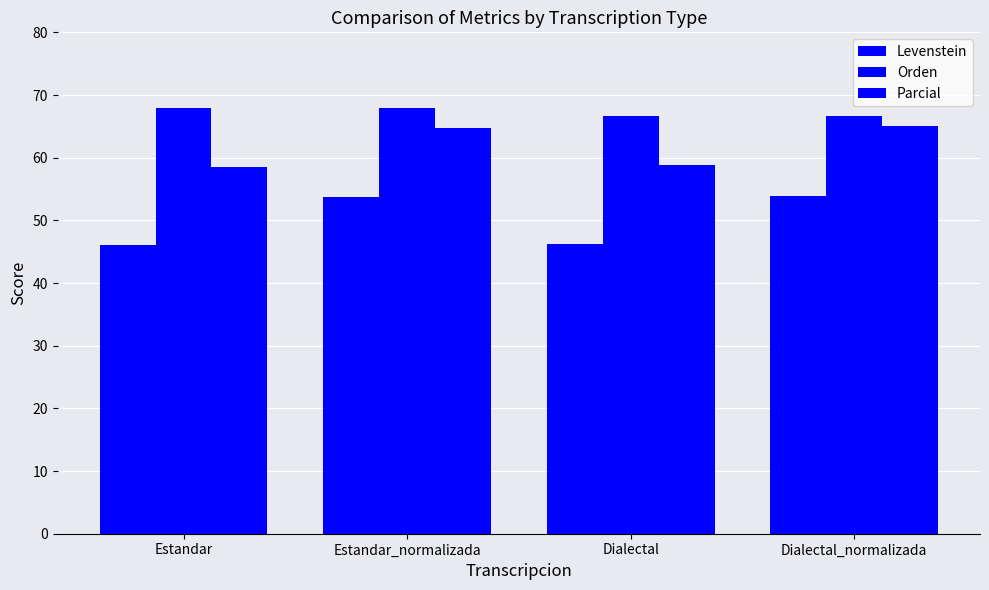

How many values in the Levenstein series are below 53?

2